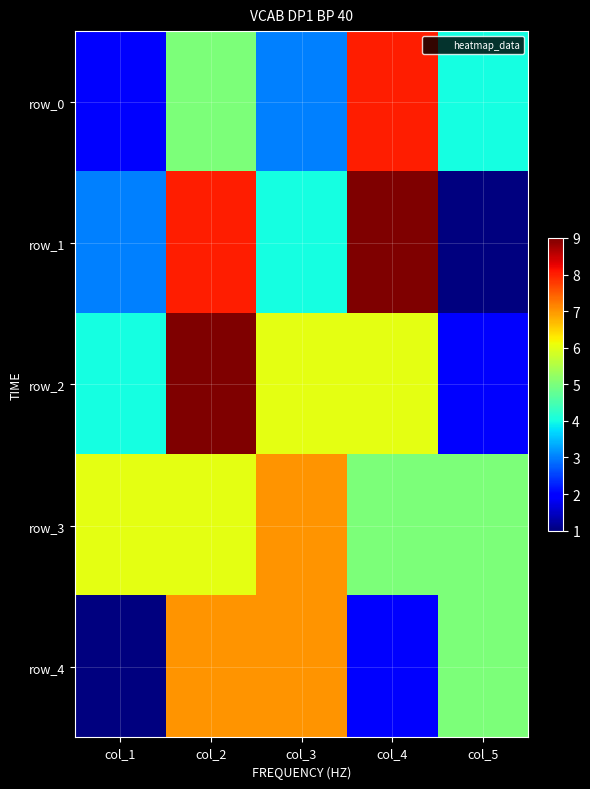

At which label does row_1 first exceed 4?

col_2